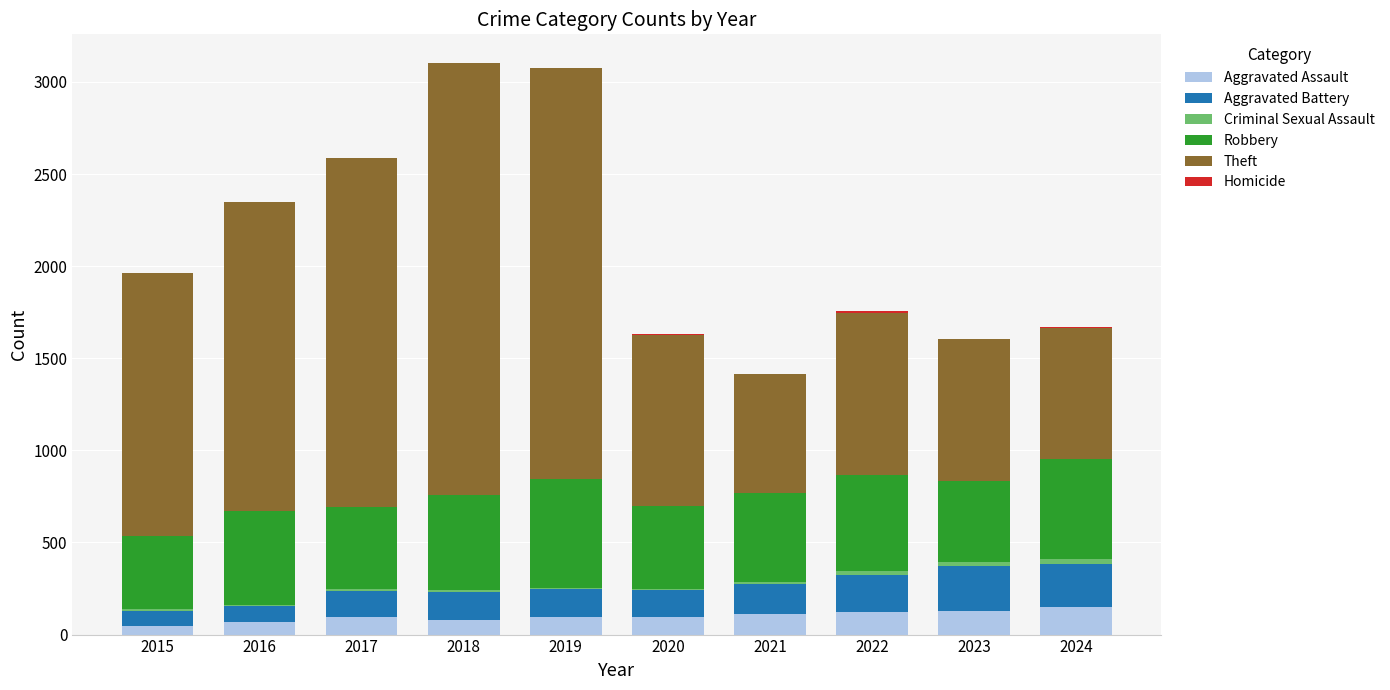

How many Homicide values are between 1 and 4?

8